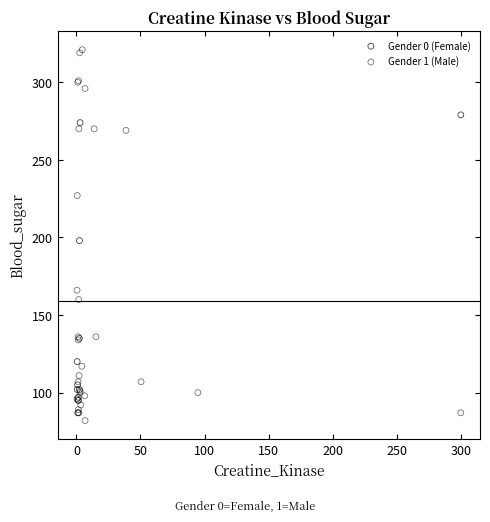

Which series reaches the minimum Y coordinate?

Gender 1 (Male)